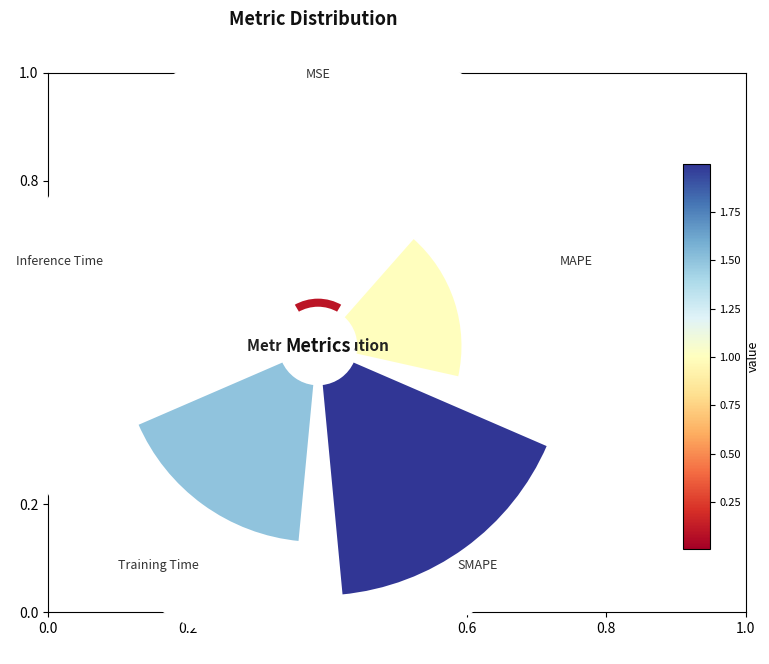

Which category has the smallest portion of the pie?

Inference Time